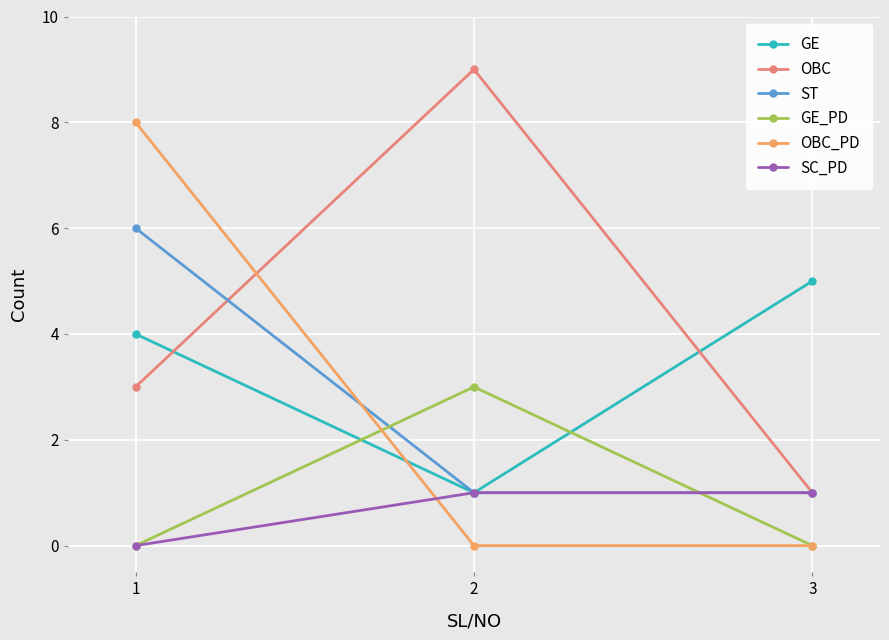

What is the difference between the maximum and second lowest values in the OBC series?

6